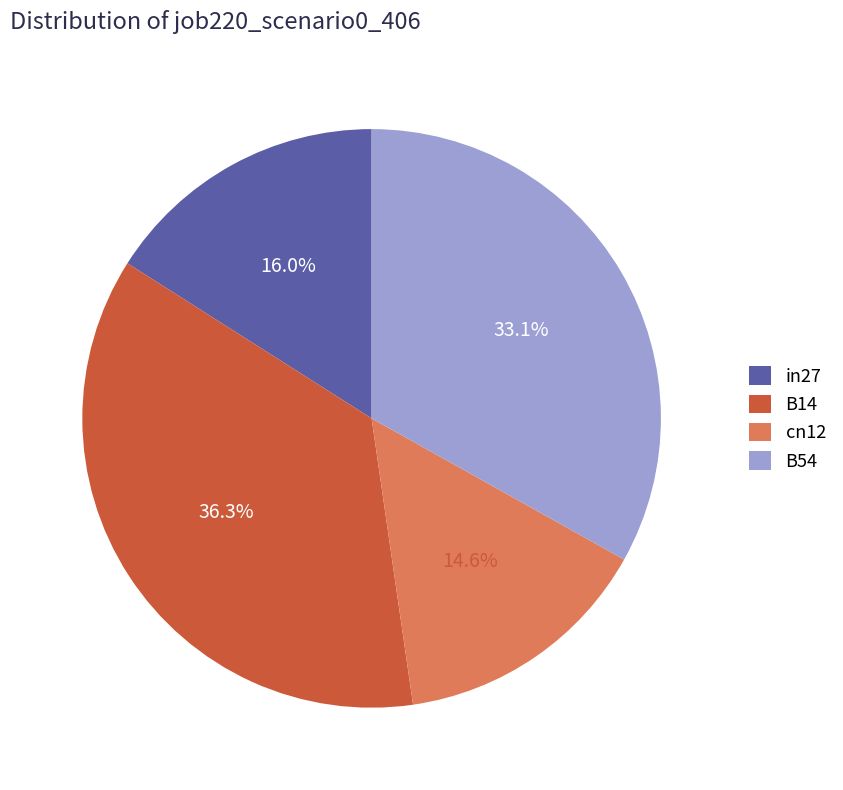

Is the sum of cn12 and B54 greater than half?

No